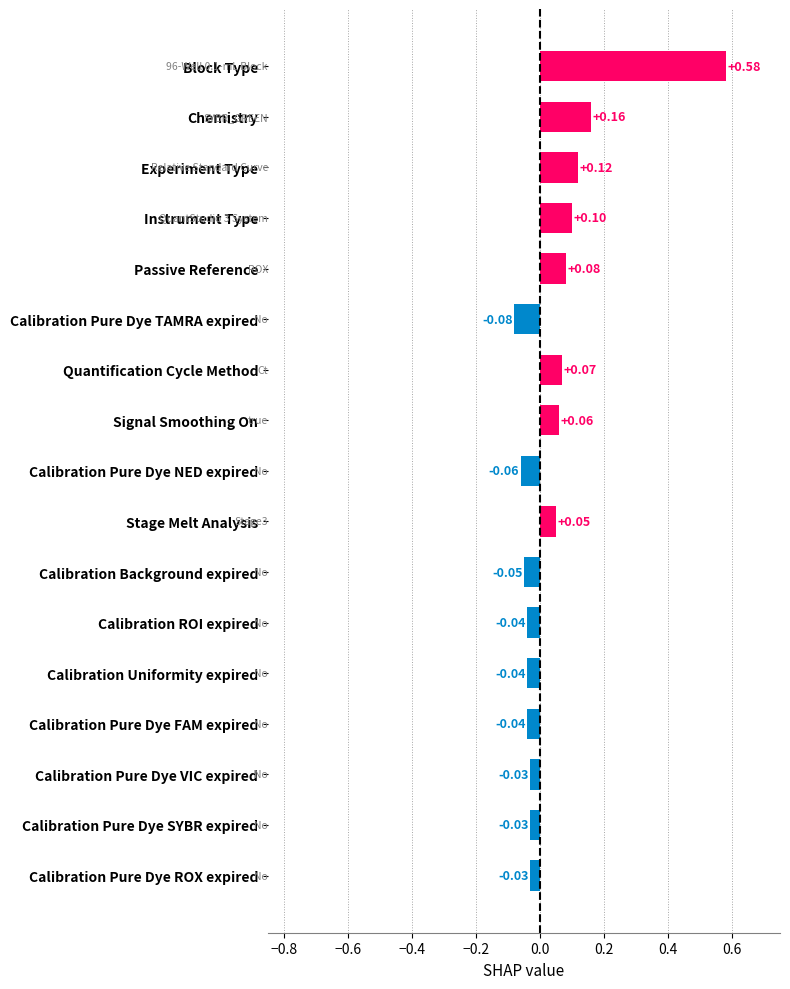

Which category has the highest value across all series?

Block Type